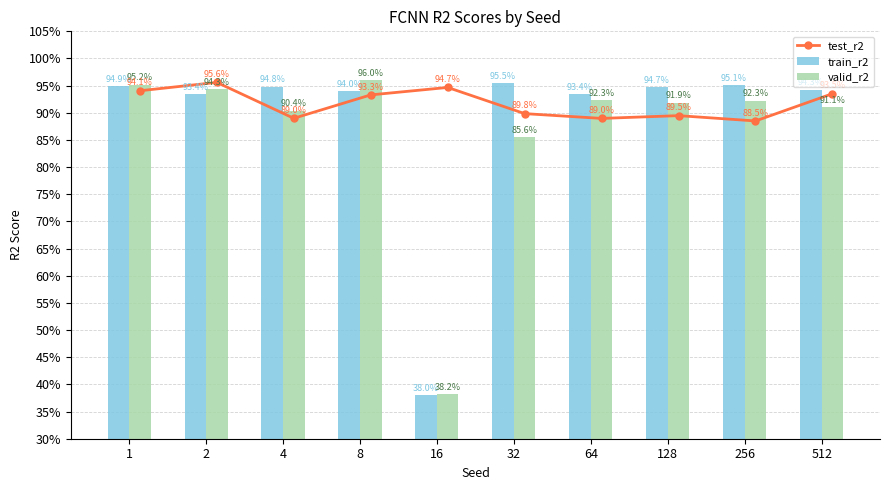

Reading left to right, extract all data points from this chart.

test_r2: 1=0.9	2=1.0	4=0.9	8=0.9	16=0.9	32=0.9	64=0.9	128=0.9	256=0.9	512=0.9
train_r2: 1=0.9	2=0.9	4=0.9	8=0.9	16=0.4	32=1.0	64=0.9	128=0.9	256=1.0	512=0.9
valid_r2: 1=1.0	2=0.9	4=0.9	8=1.0	16=0.4	32=0.9	64=0.9	128=0.9	256=0.9	512=0.9